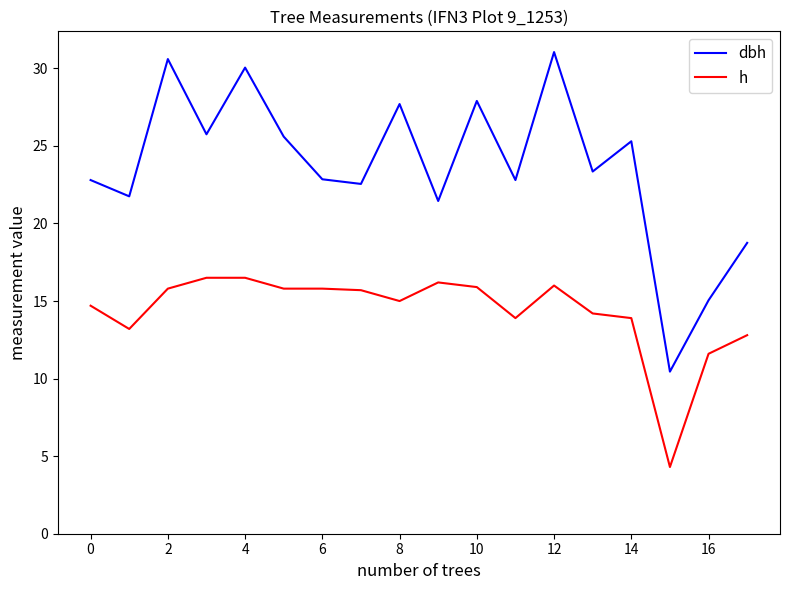

How many interior local peaks does the dbh series have?

6